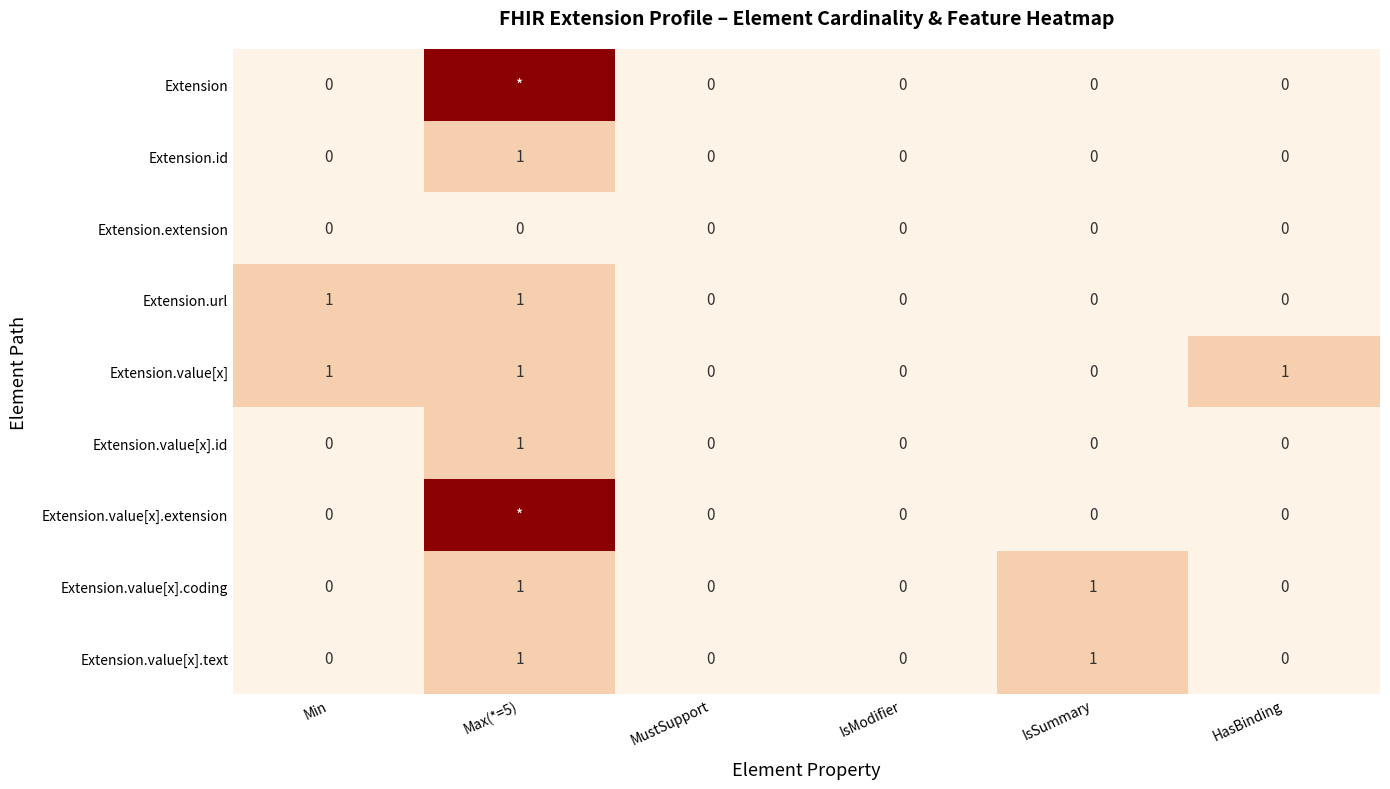

The value of Extension.value[x] at IsModifier is 1. True or false?

False